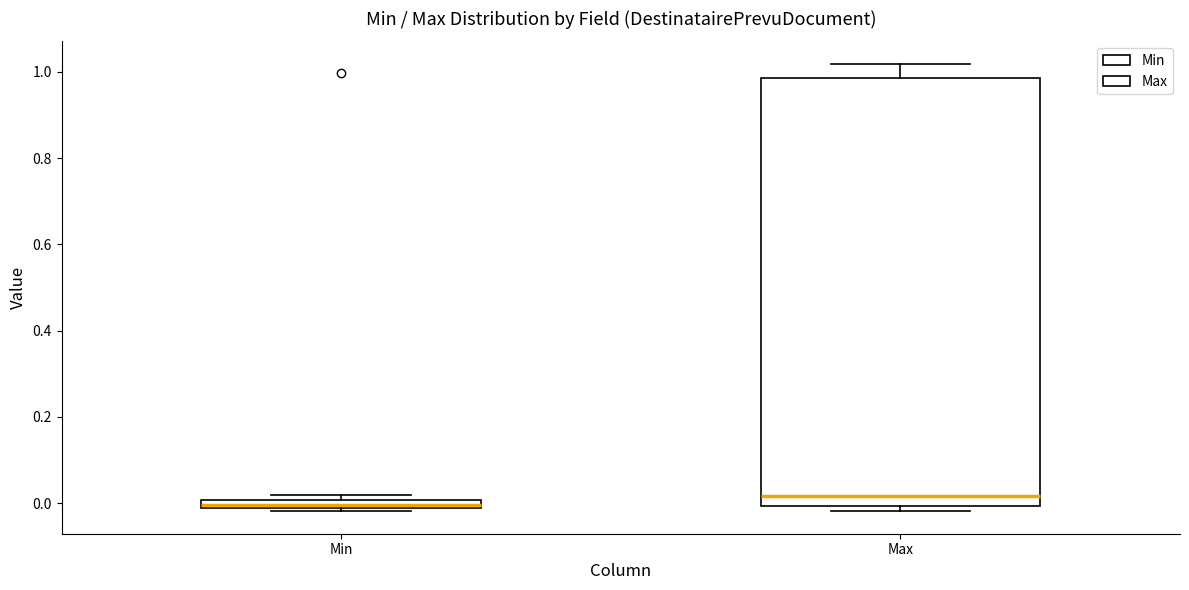

Which box is the tallest, from its lower edge to its upper edge?

Max